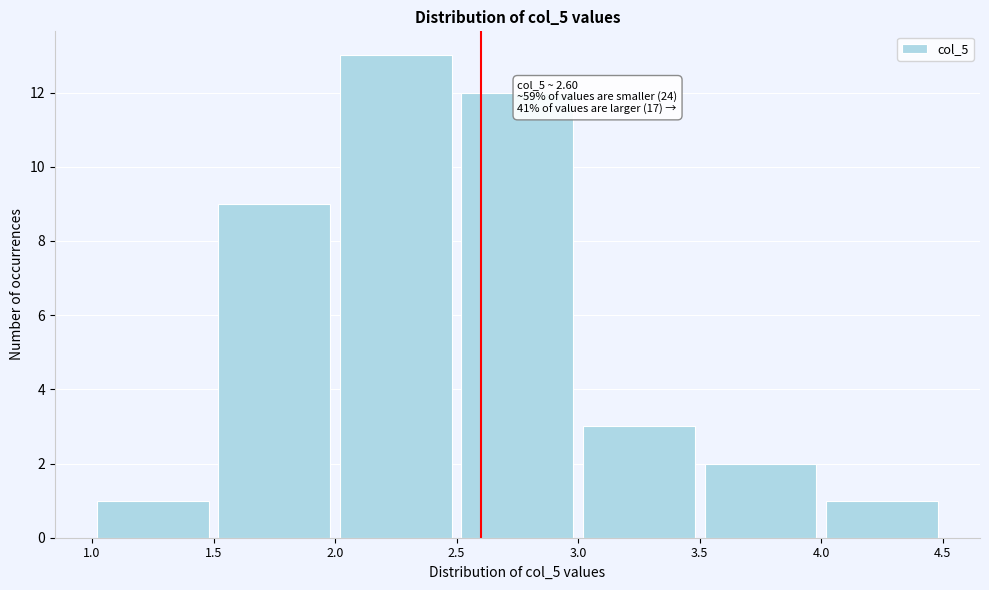

Which range on the x-axis has the tallest bar?

2.0 to 2.5